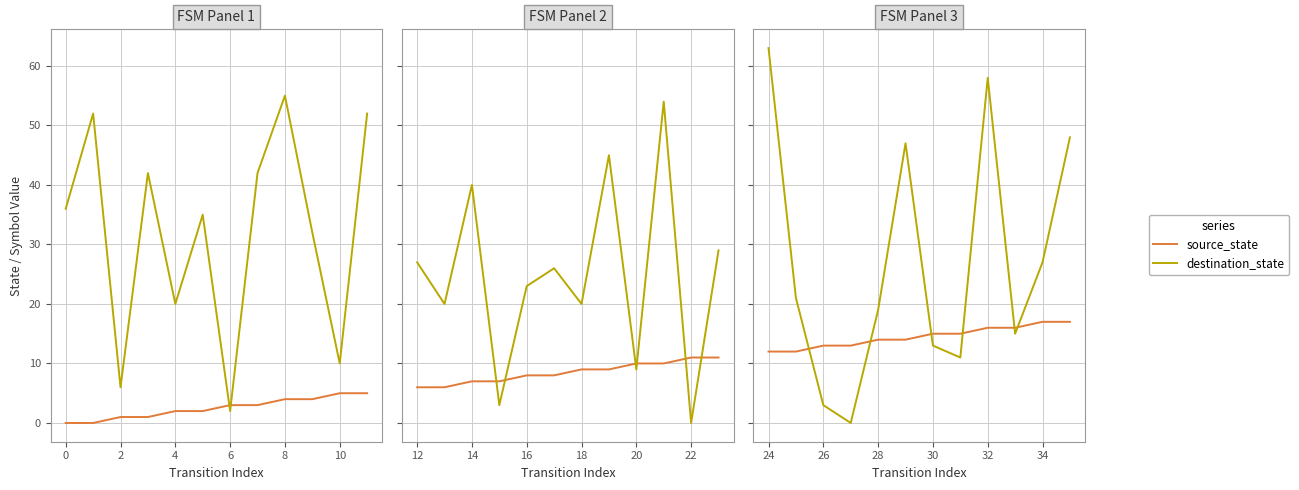

True or false: destination_state has more than 1 interior local peaks.

True